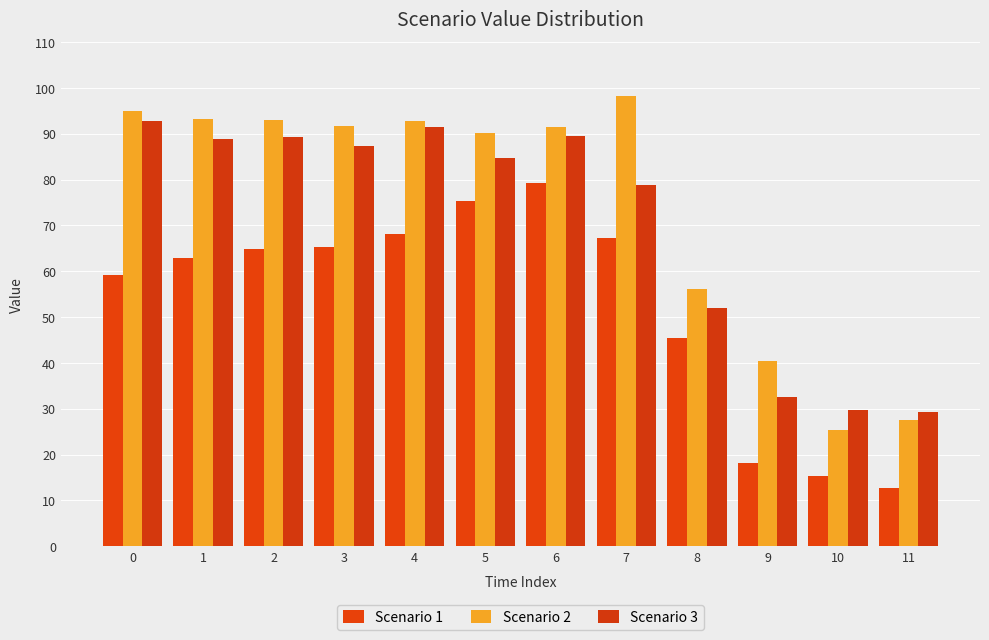

Which series has the widest spread of values?

Scenario 2